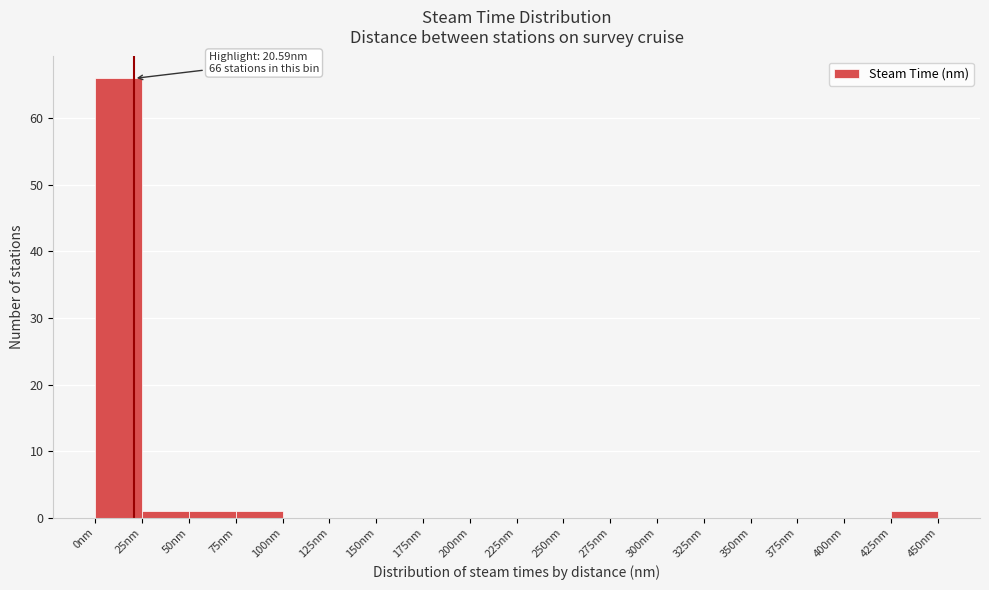

Which range on the x-axis has the tallest bar?

0 to 25